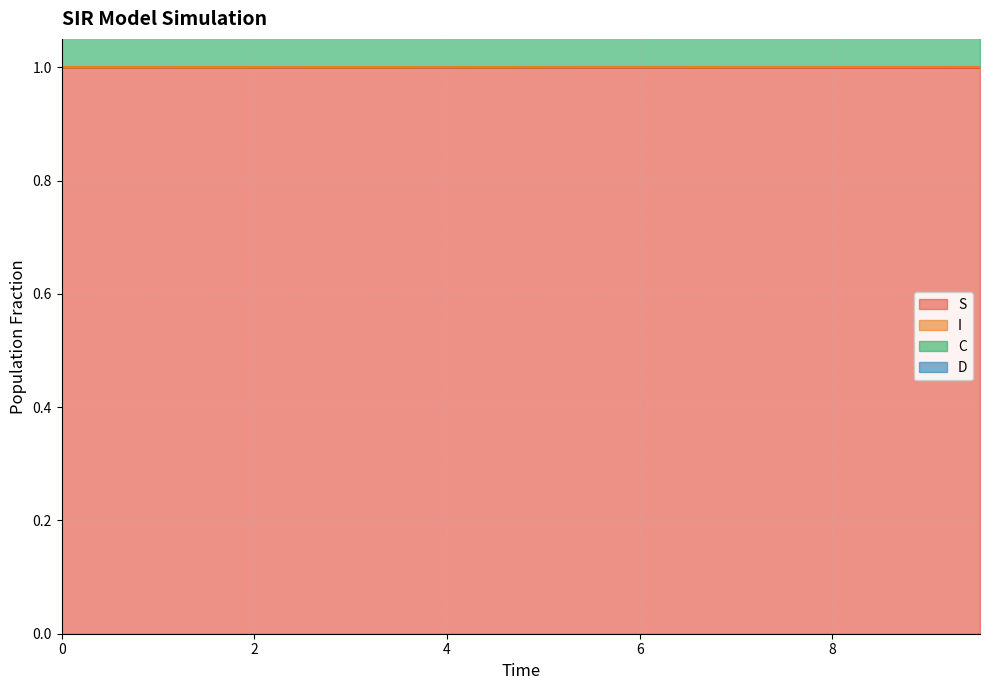

Count the C values in the range 1 to 2.

20